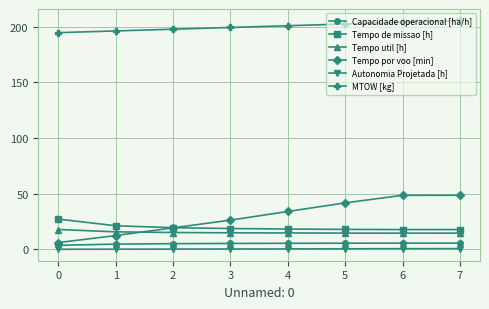

What is the greatest value displayed?

205.8